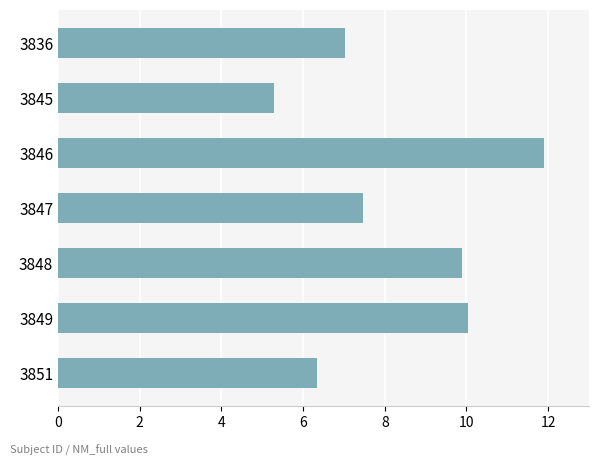

How many distinct data groups are displayed?

1